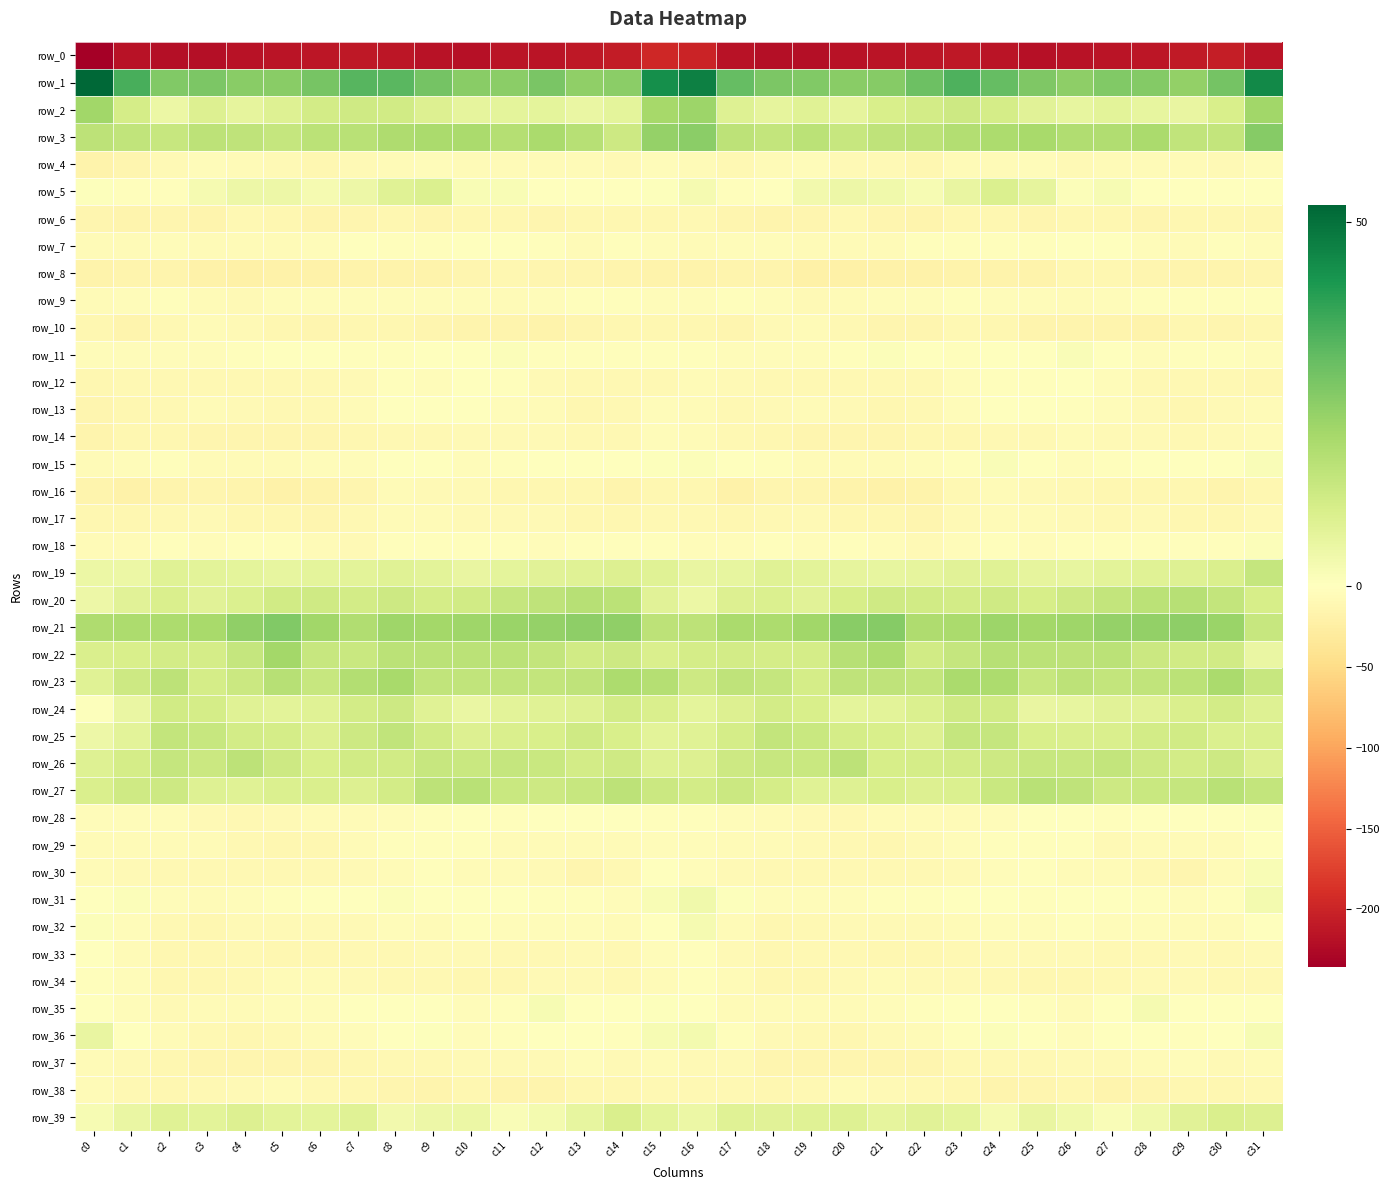

At which label is row_23 closest to 14?

c6